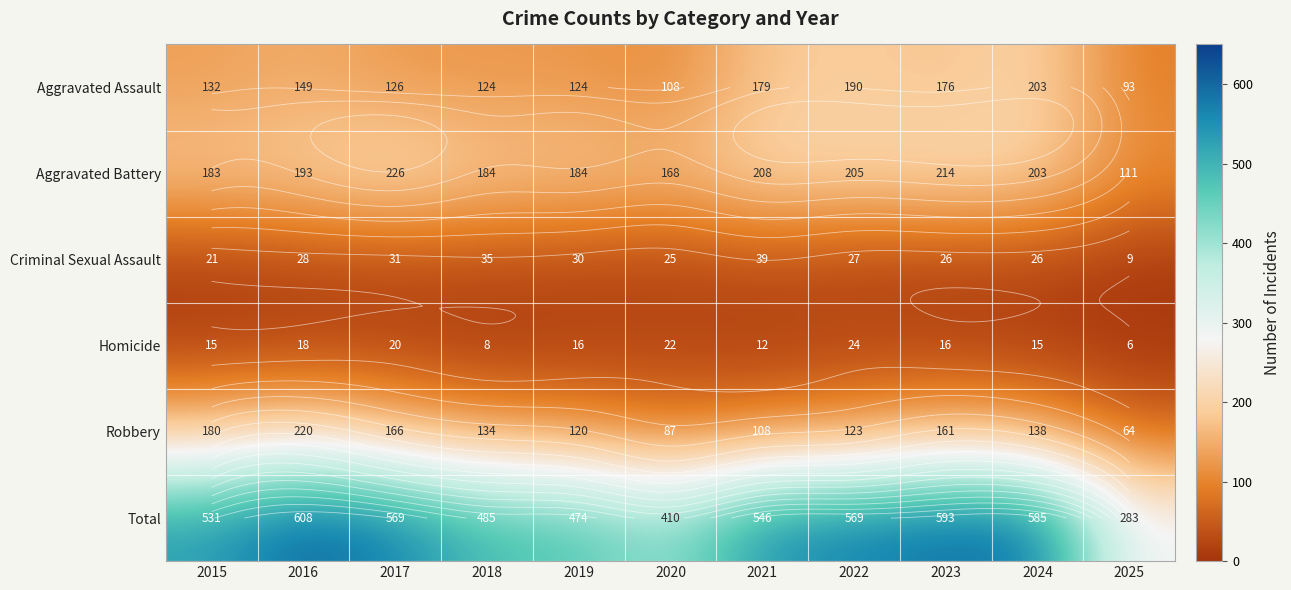

What is the average value of the Aggravated Battery series?

189